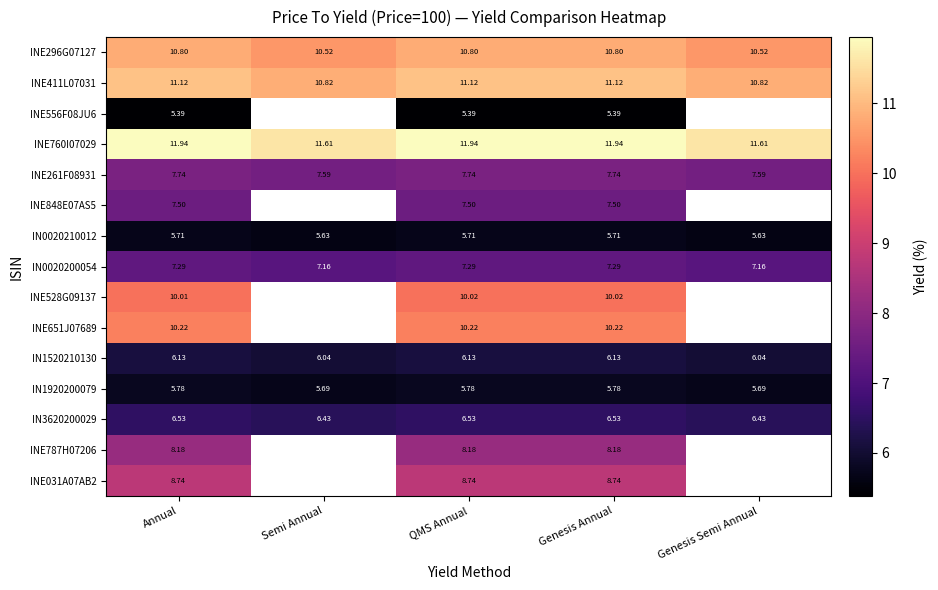

Is the value of INE261F08931 at Genesis Annual greater than the value of INE296G07127 at Annual?

No